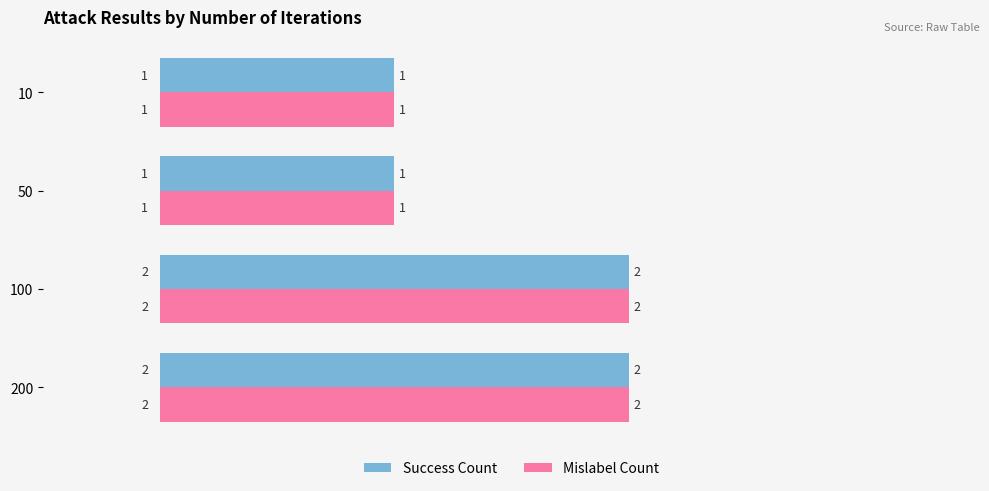

What is the highest value of the Success Count series?

2